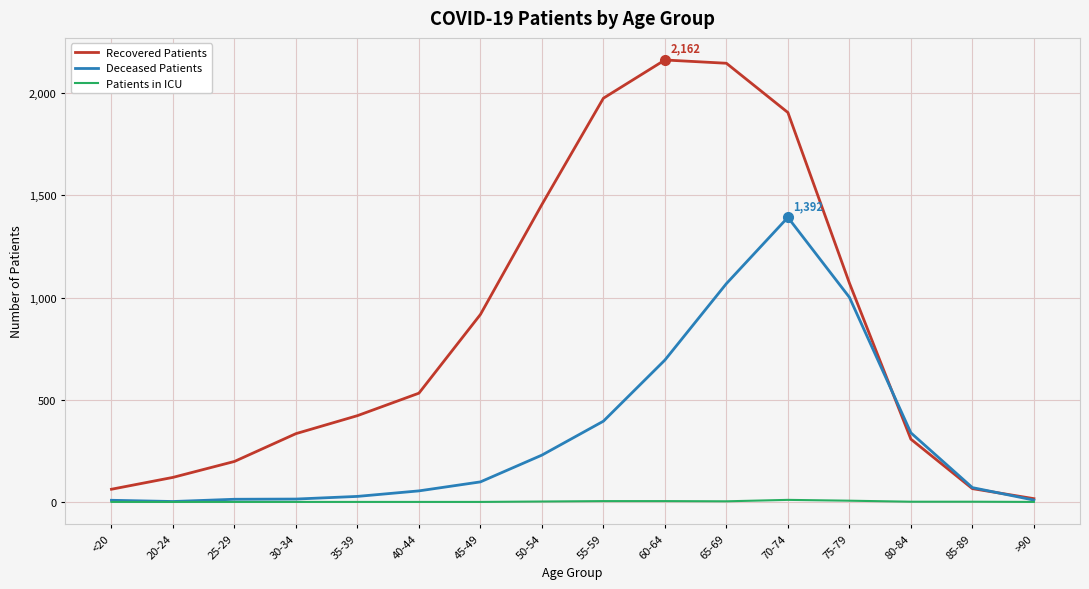

What is the highest value of the Recovered Patients series?

2162